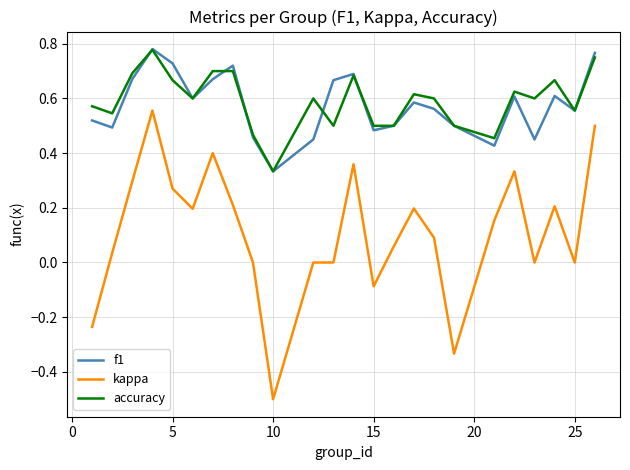

How many accuracy values are between 0 and 1?

24